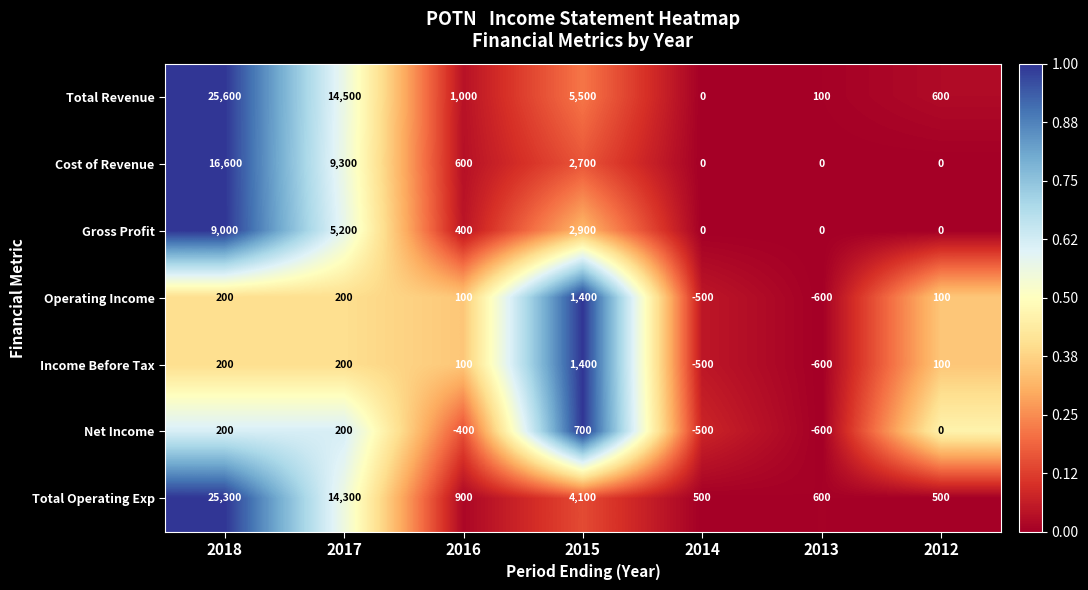

What is the total value across all series at 2013?

-1100